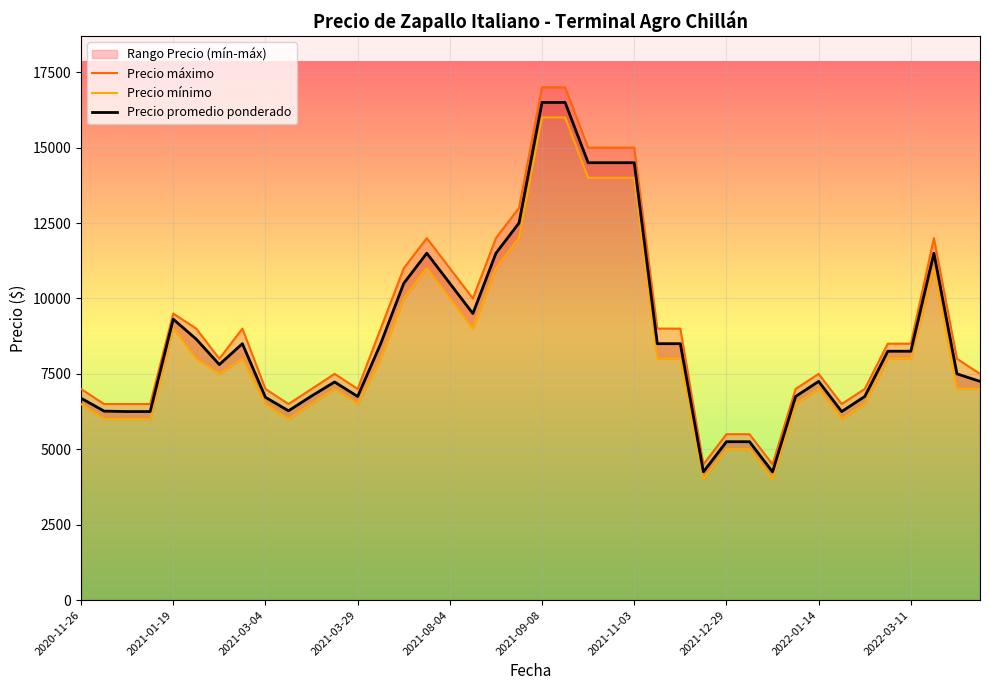

True or false: Precio promedio ponderado has a value of 14500 at 23.

True